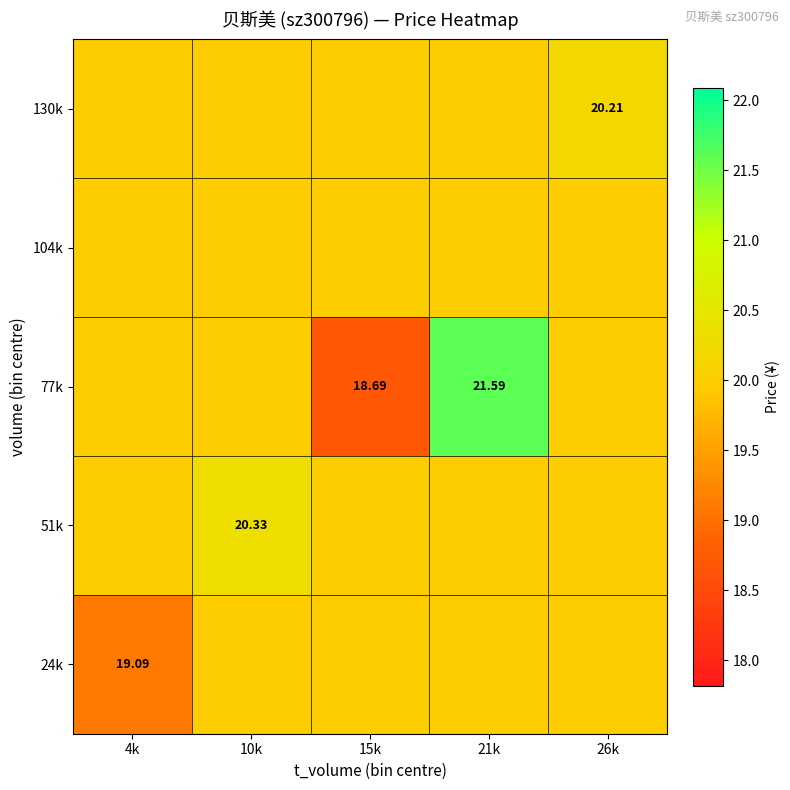

What is the maximum value shown in the chart?

21.6